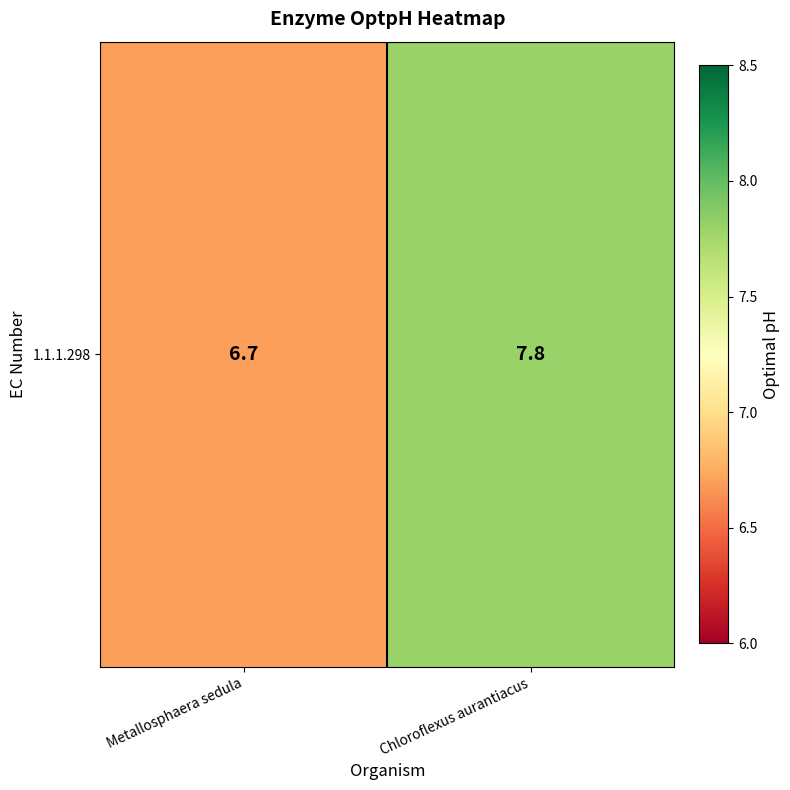

What is the difference between the maximum and minimum values?

1.1